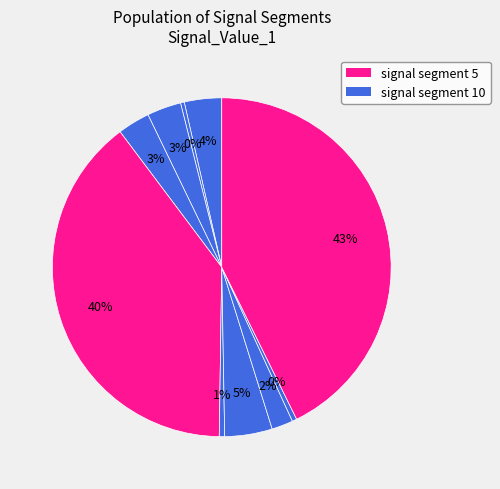

Is there any slice that represents more than half of the pie?

No